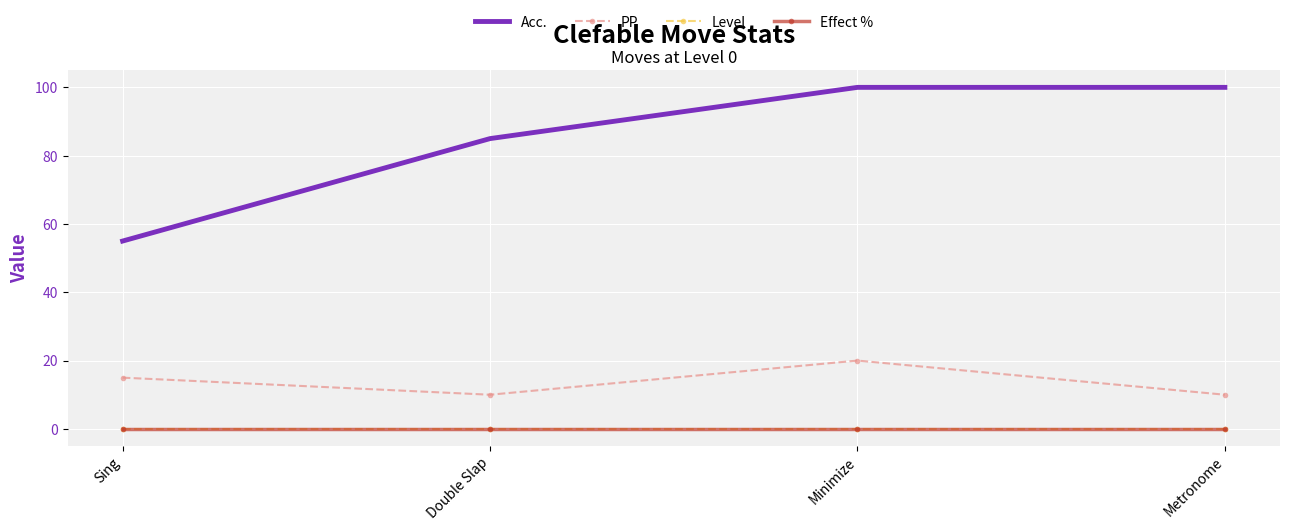

List the labels in order of Acc. value, smallest first.

Sing, Double Slap, Minimize, Metronome